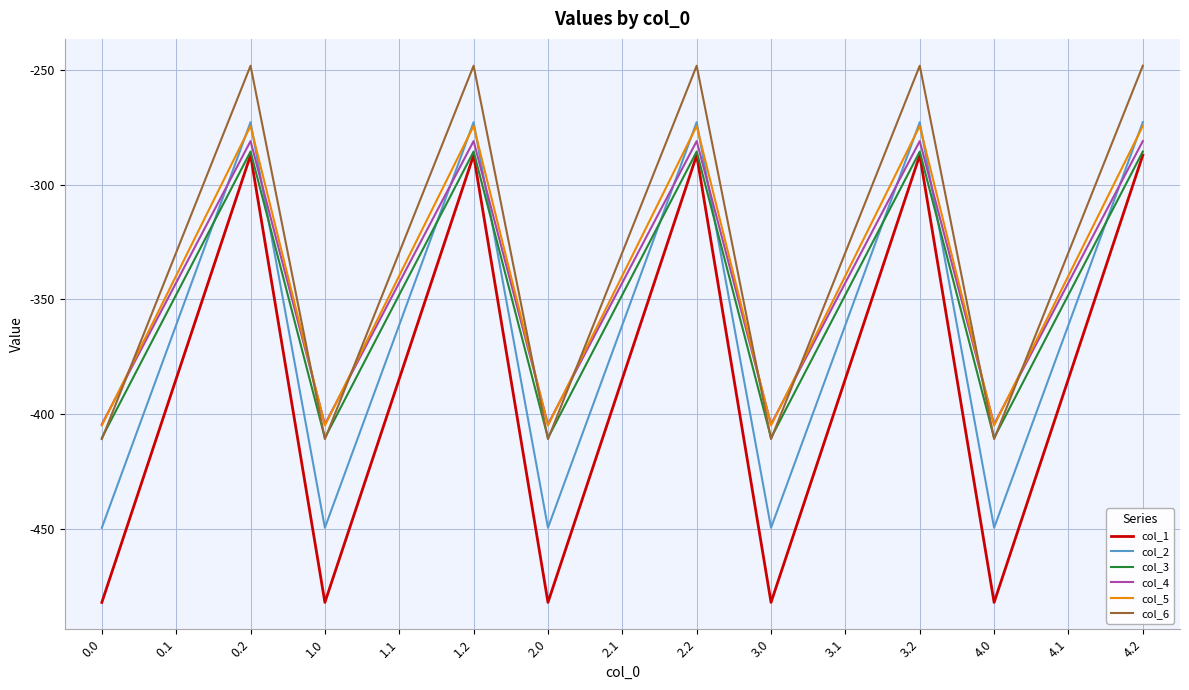

Is the value of col_4 at 3.2 greater than the value of col_5 at 4.0?

Yes